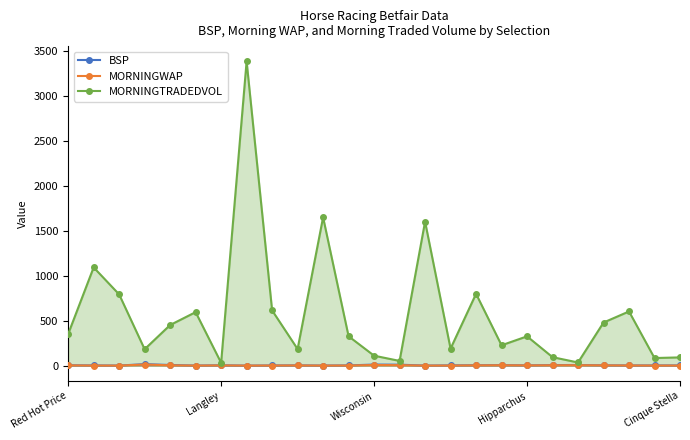

True or false: MORNINGTRADEDVOL has more than 0 points higher than both neighbors.

True